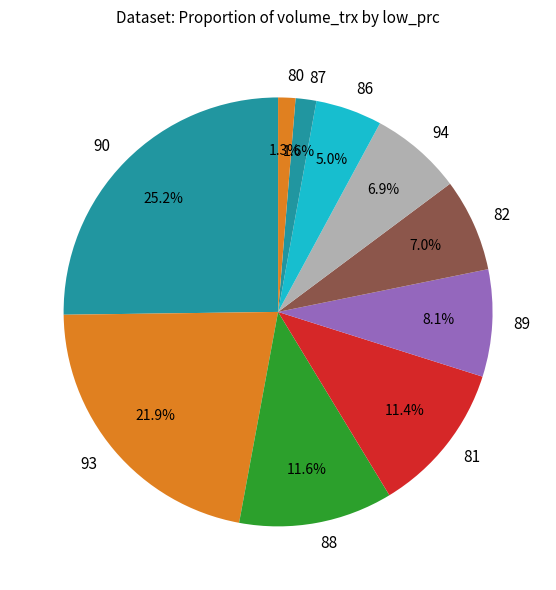

How many segments does this pie chart have?

10